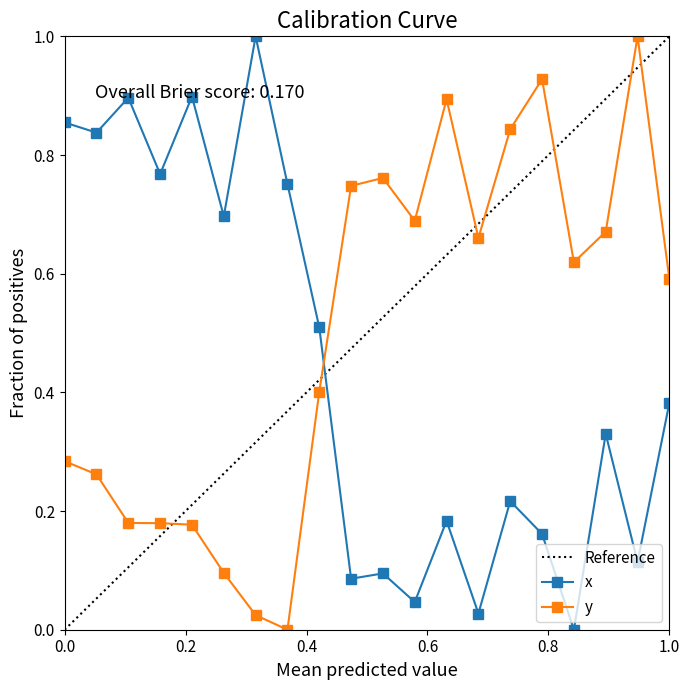

How many times do x and y cross each other?

1